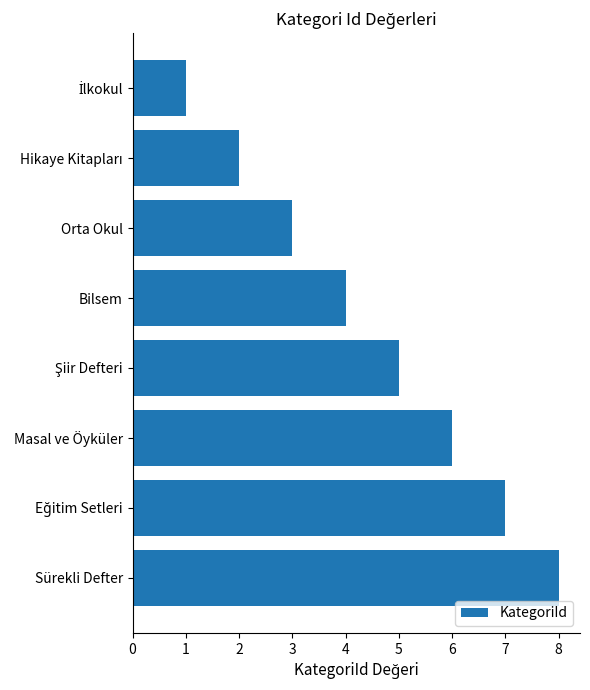

What is the change in value from Orta Okul to Sürekli Defter?

+5